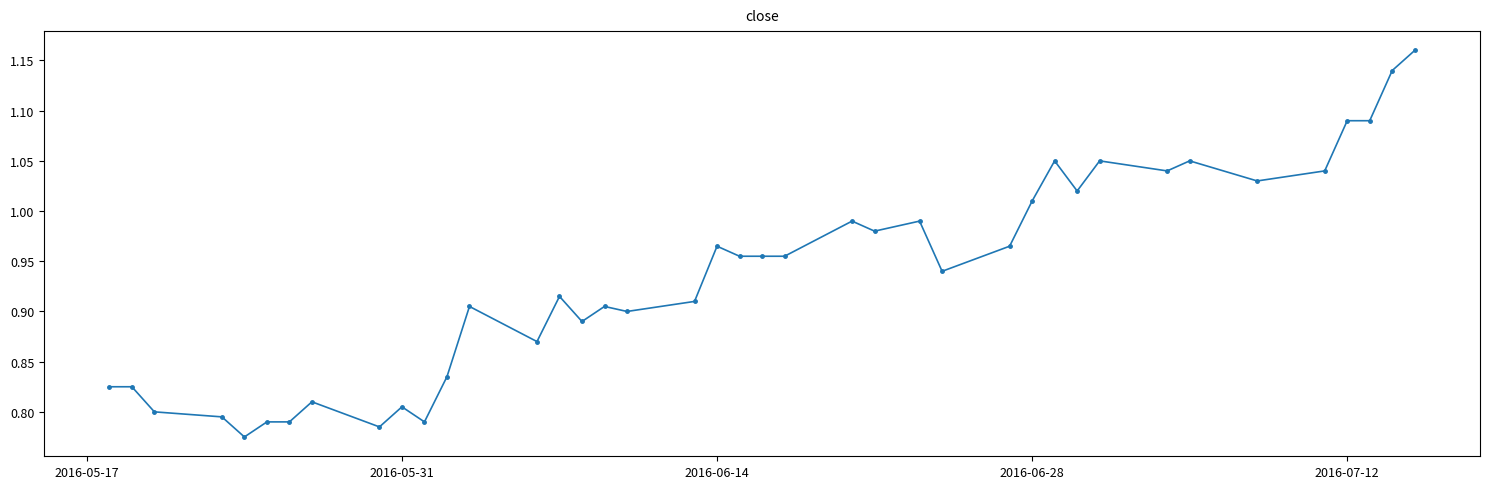

What is the sum of all values?

37.4